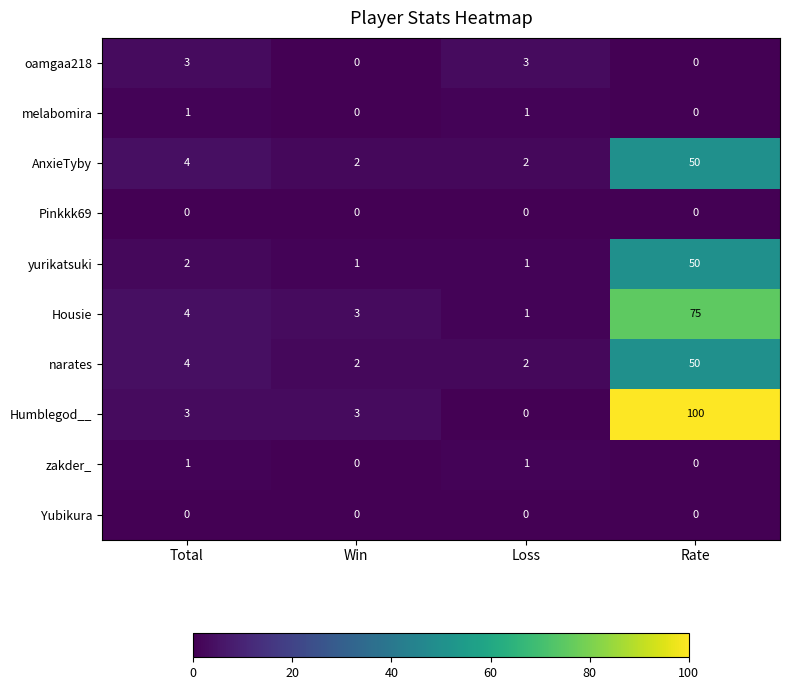

The value of AnxieTyby at Loss is 2. True or false?

True